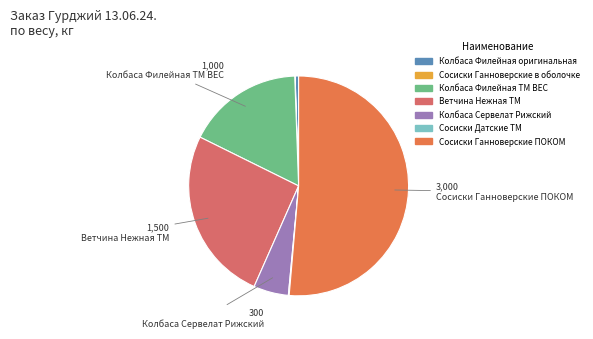

Rank the categories by value from lowest to highest.

Сосиски Ганноверские в оболочке, Сосиски Датские ТМ, Колбаса Филейная оригинальная, Колбаса Сервелат Рижский, Колбаса Филейная ТМ ВЕС, Ветчина Нежная ТМ, Сосиски Ганноверские ПОКОМ